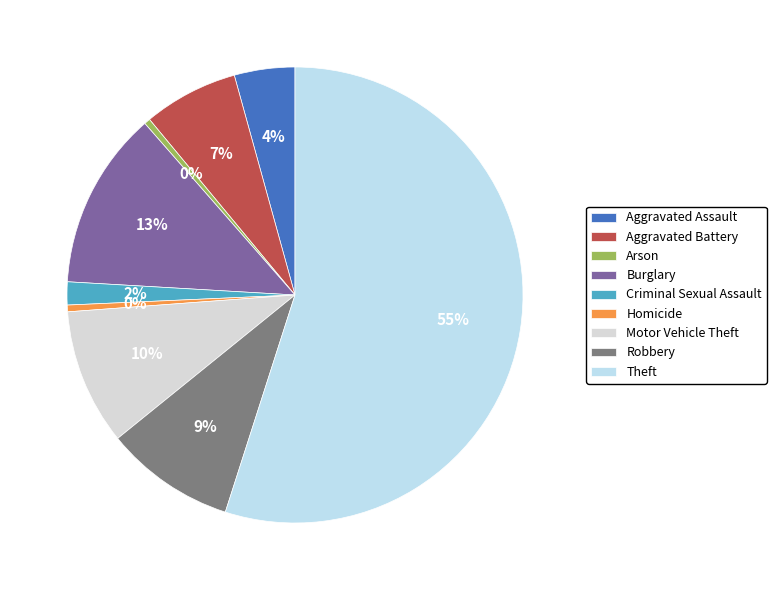

Which has a higher value, Theft or Motor Vehicle Theft?

Theft